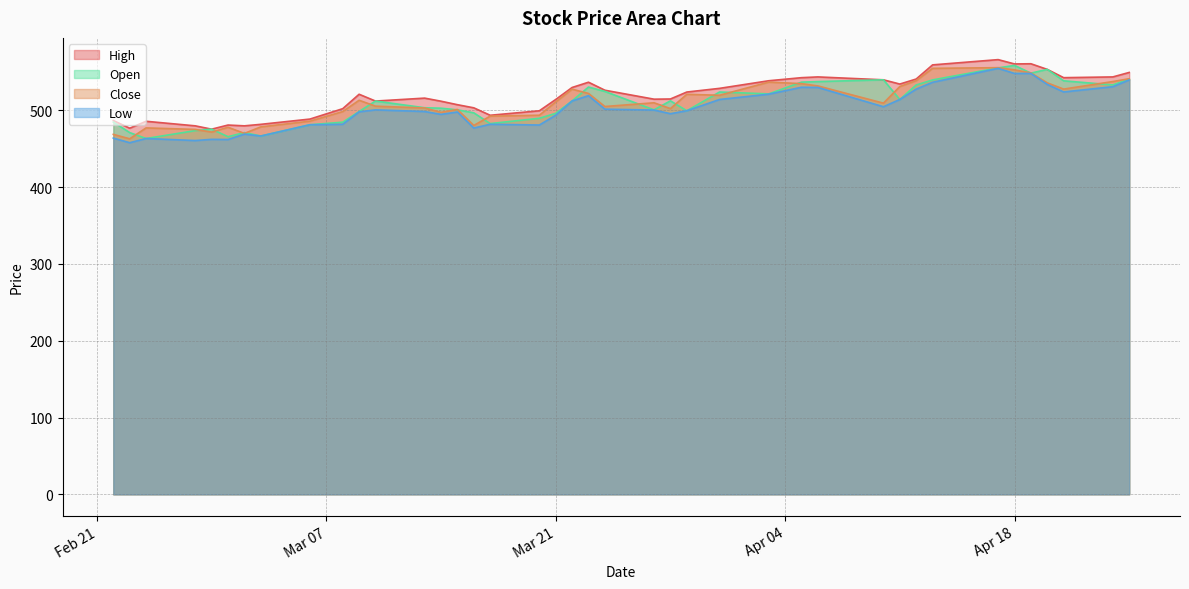

At how many categories does at least one series exceed 483?

34